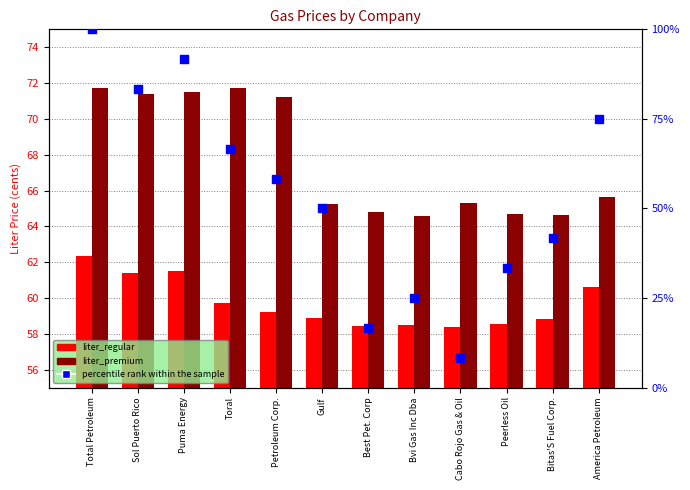

Is the value of liter_regular at Bvi Gas Inc Dba greater than the value of liter_premium at Total Petroleum?

No